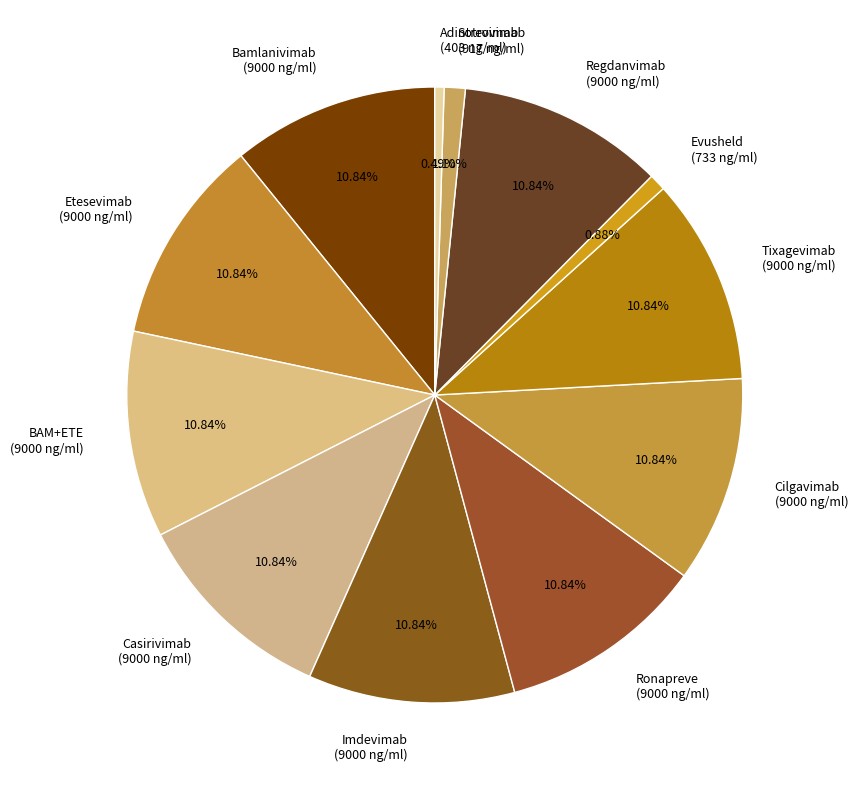

To the nearest percent, what is the difference between the largest and smallest slice percentages?

10%